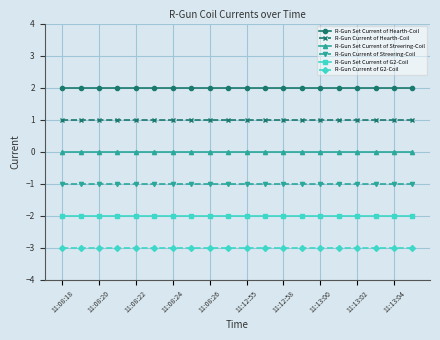

What is the value of the R-Gun Set Current of G2-Coil point at the 3rd from the left?

-2